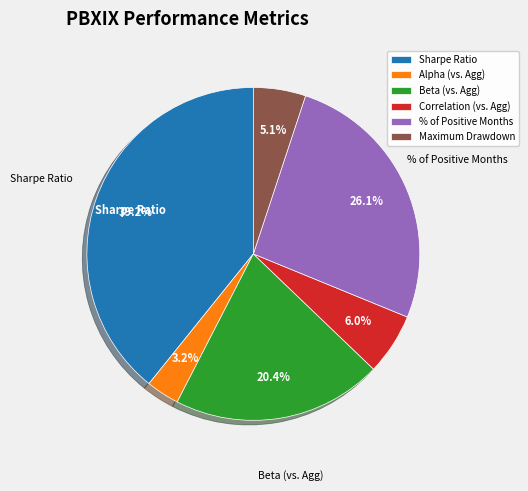

What percentage do Maximum Drawdown and % of Positive Months together represent?

31.2%